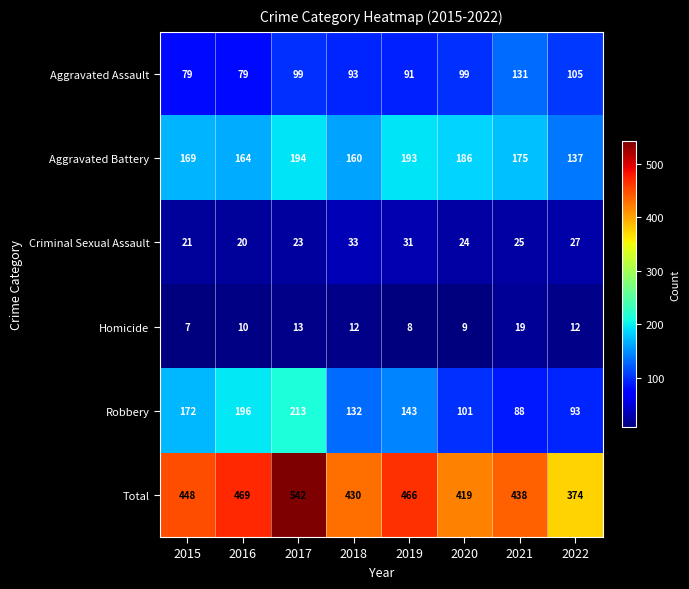

What is the difference between the highest and lowest values at 2019?

458